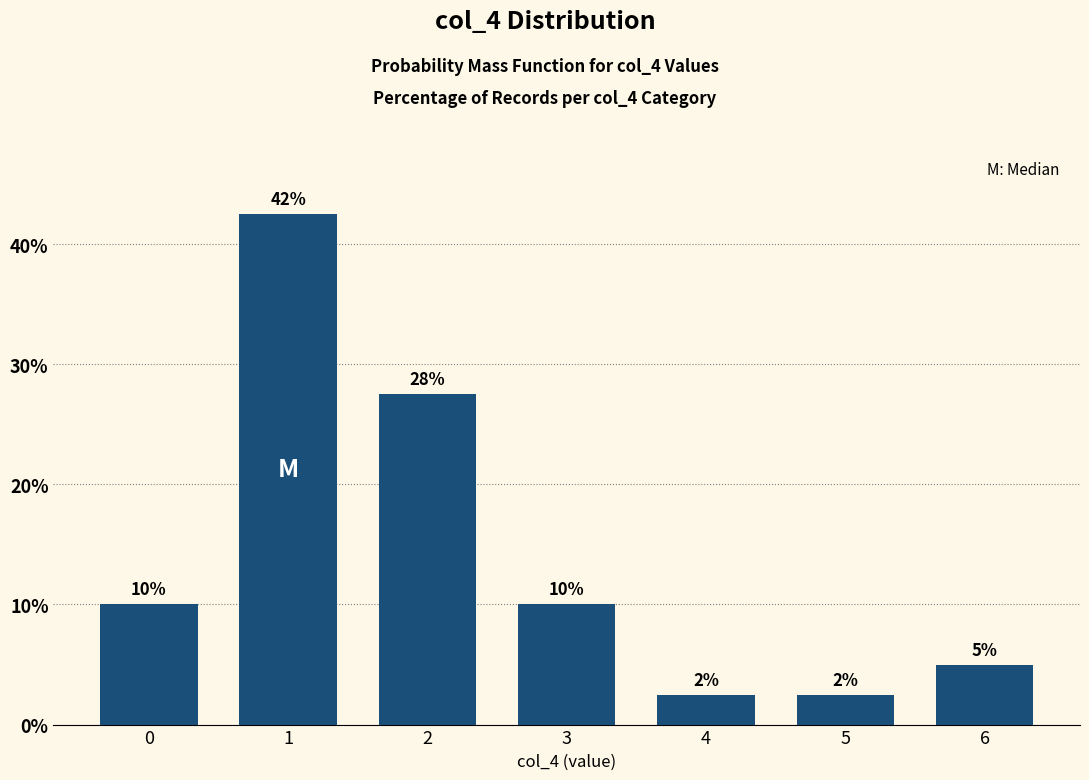

Rank the categories by value from lowest to highest.

4, 5, 6, 0, 3, 2, 1